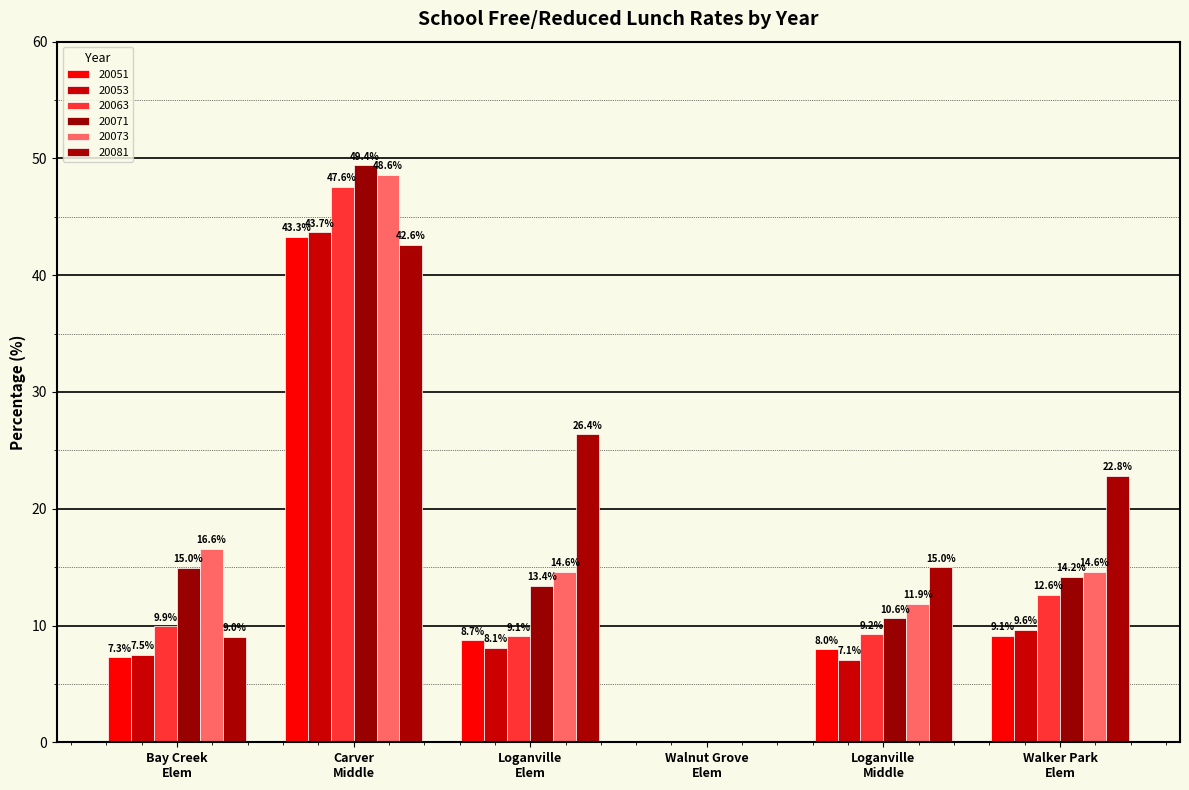

What is the label of the 2nd bar from the left?

Carver Middle